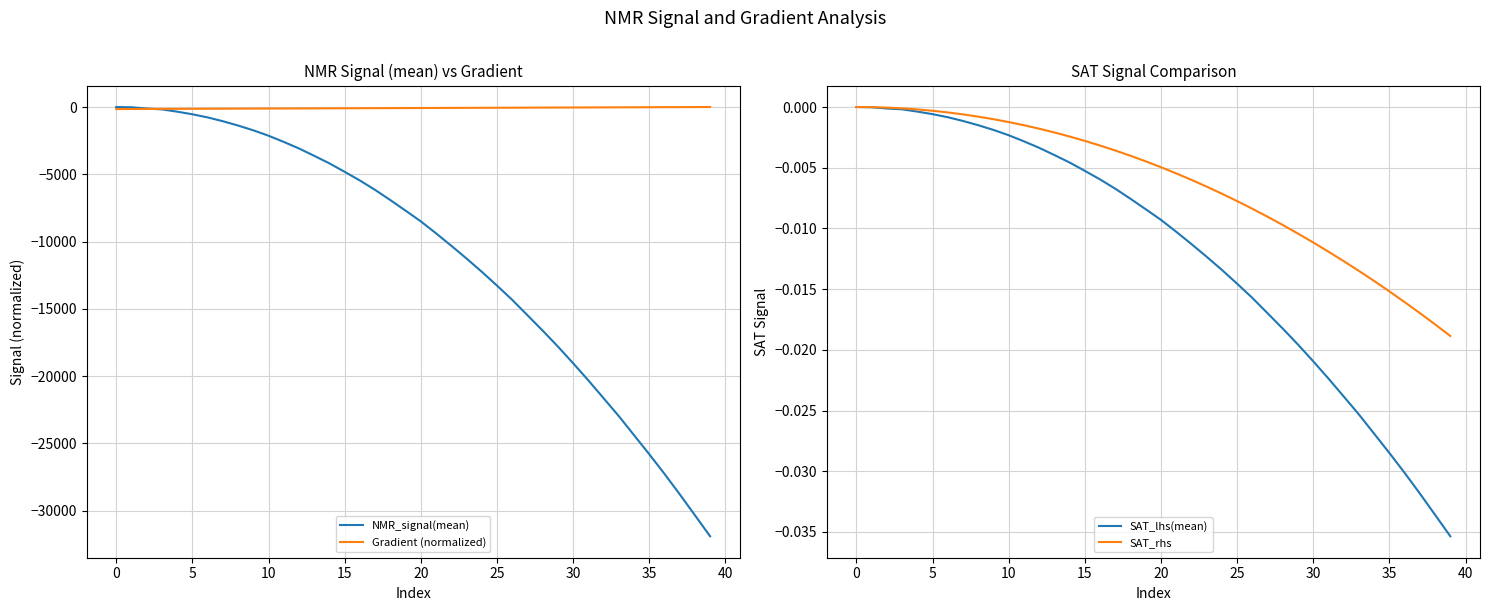

What is the smallest value displayed?

-31900.9